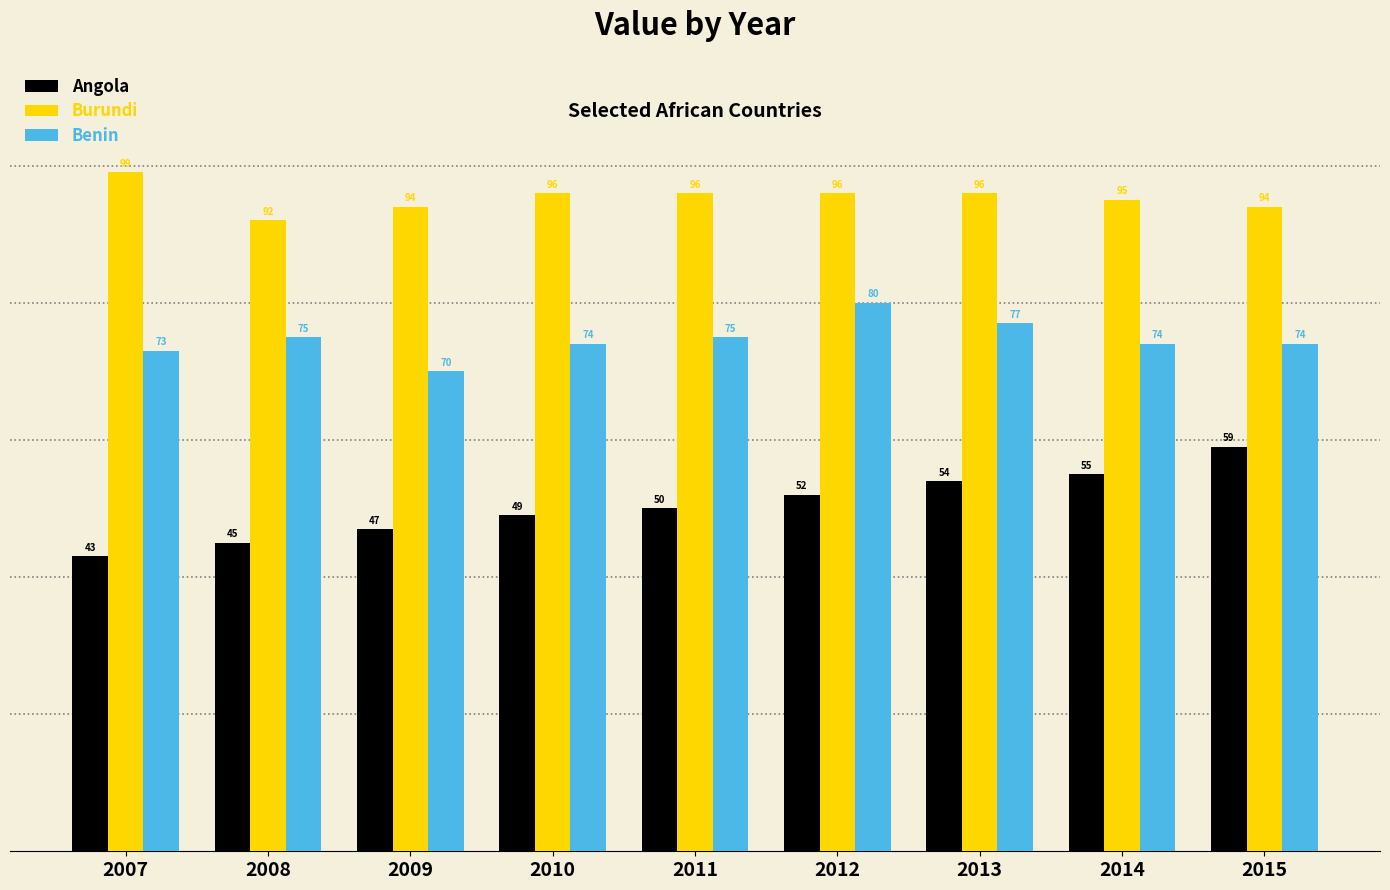

The value of Angola at 2009 is 63. True or false?

False